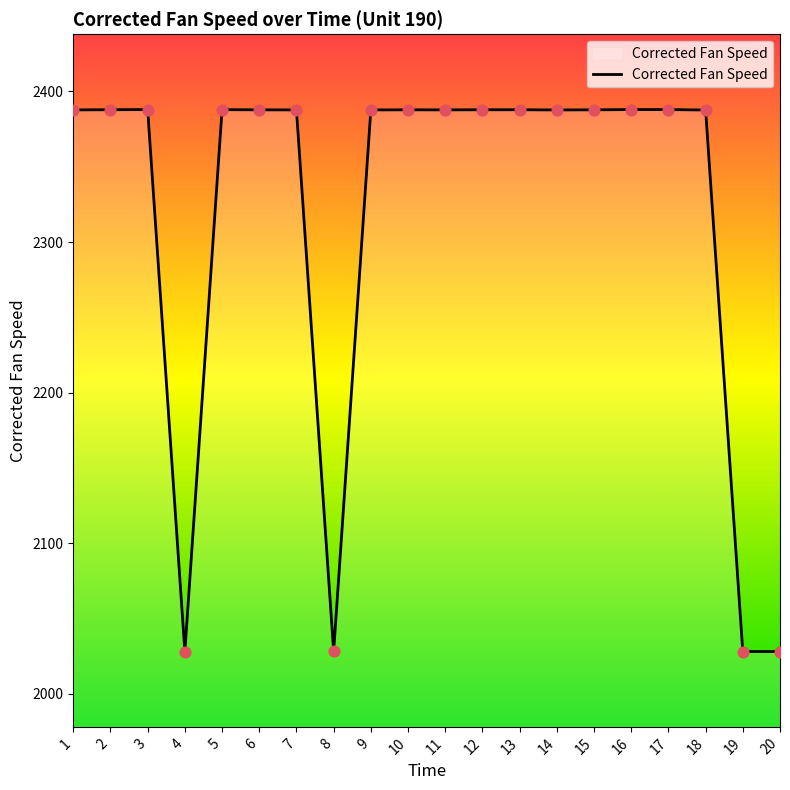

Approximately how many times larger is the value at 17 compared to 1?

1.0